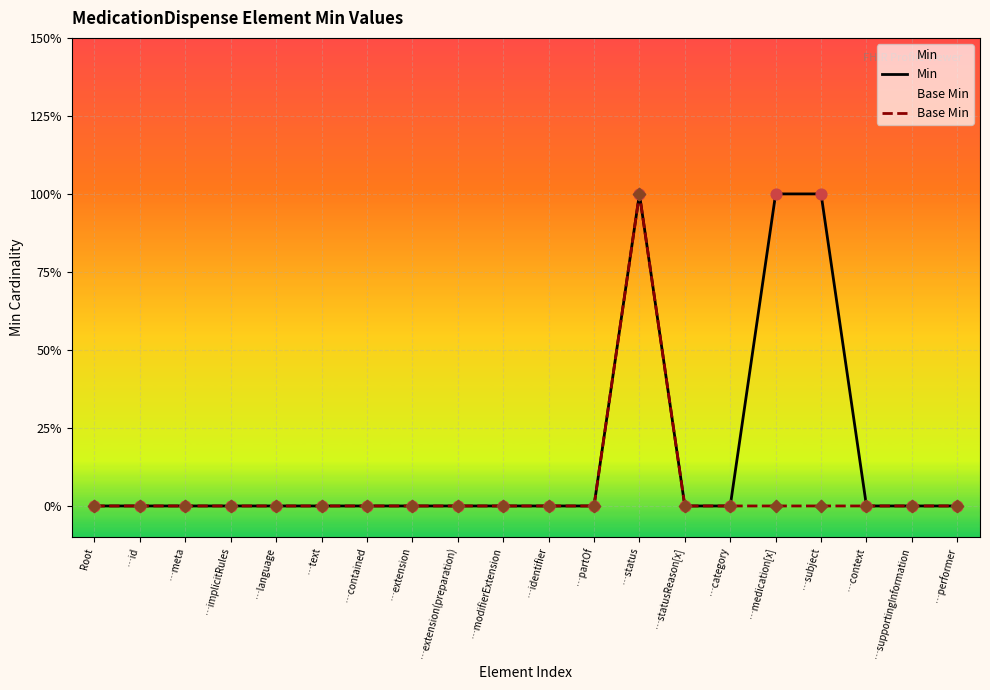

Which series reaches the minimum Y coordinate?

Min